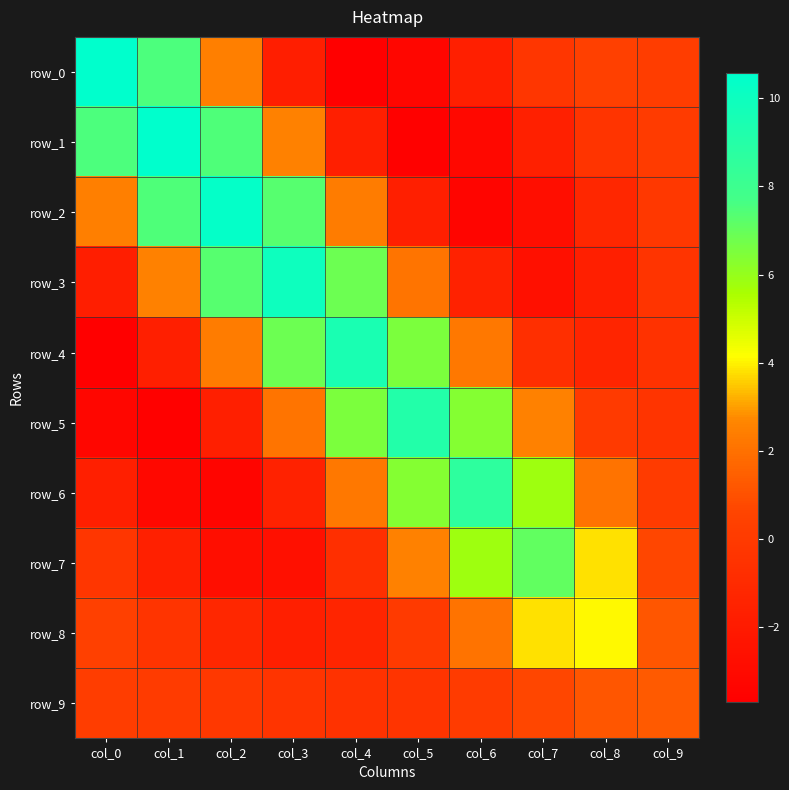

List the series in order of their peak value, lowest first.

row_9, row_8, row_7, row_6, row_5, row_4, row_3, row_2, row_1, row_0